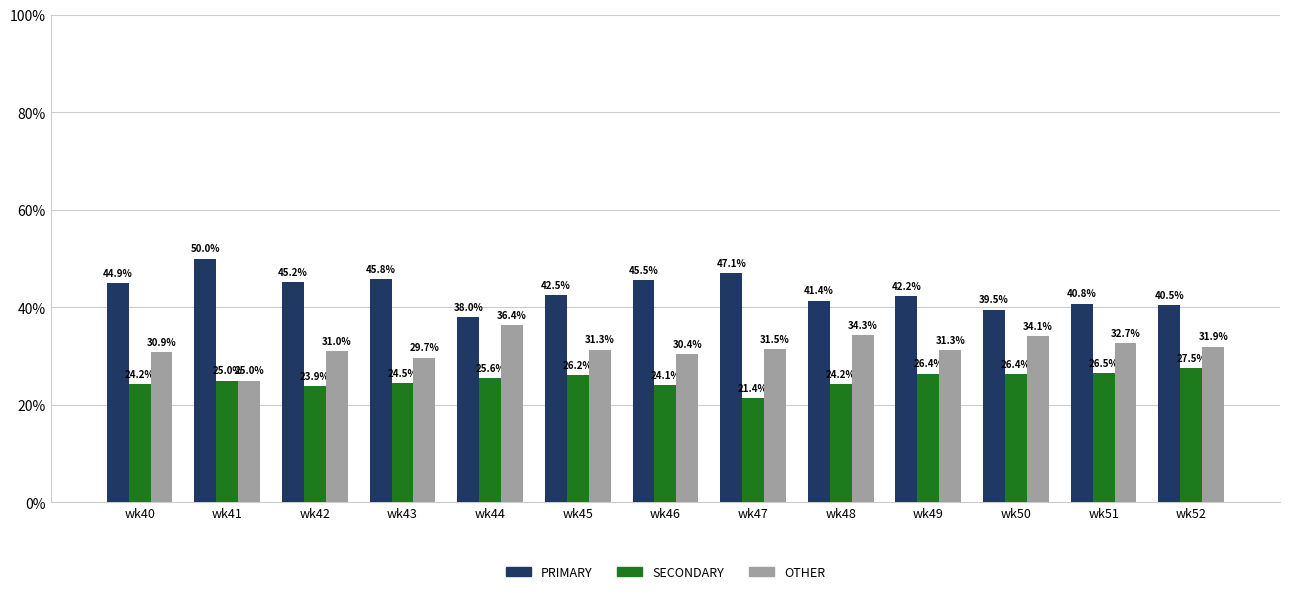

Which series has the largest range (max minus min)?

PRIMARY